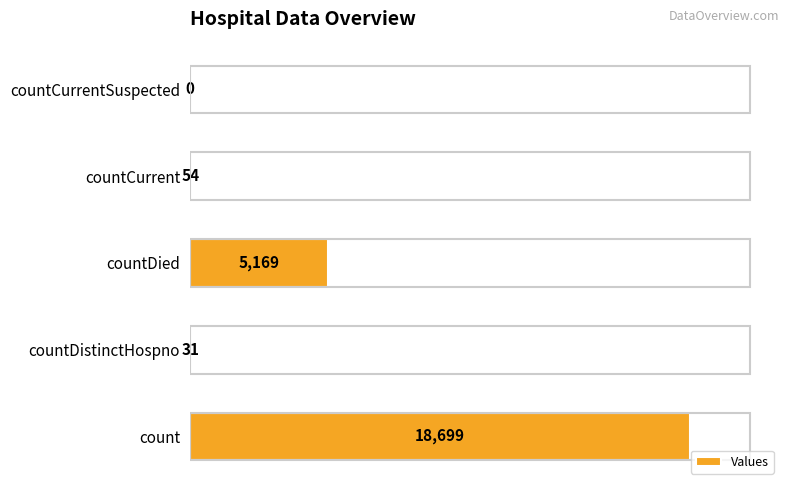

How many data points does each series have?

5